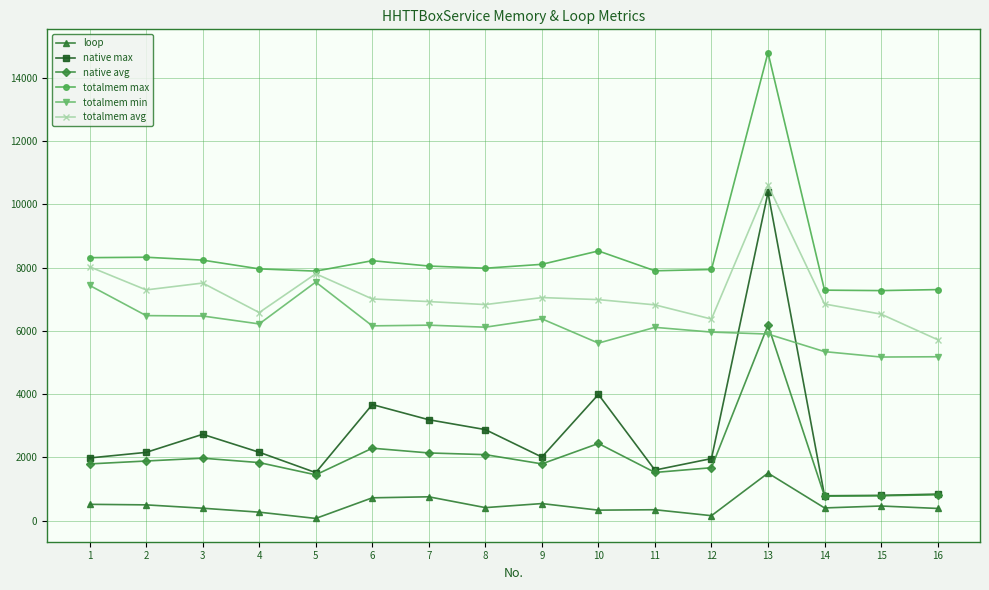

What is the maximum value shown in the chart?

14802